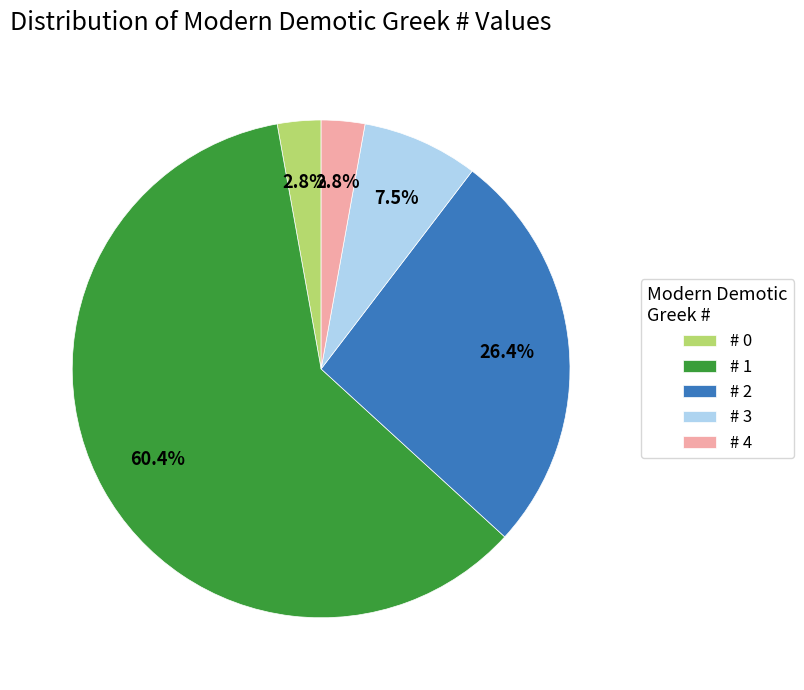

How much of the chart is everything except # 4?

97.2%